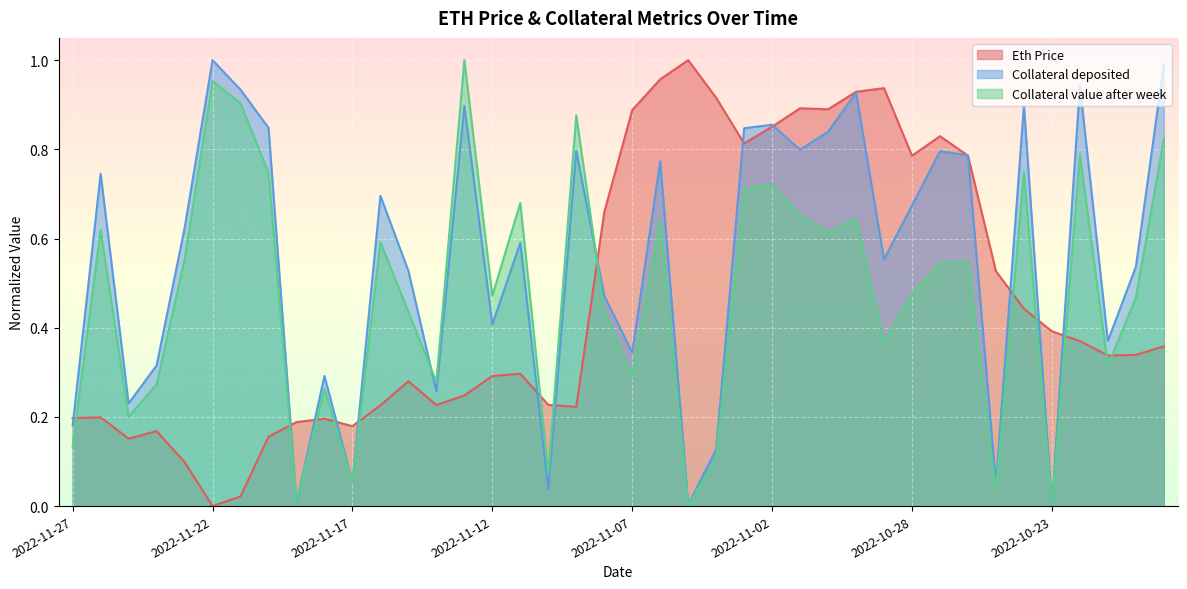

At how many categories does at least one series exceed 0?

40